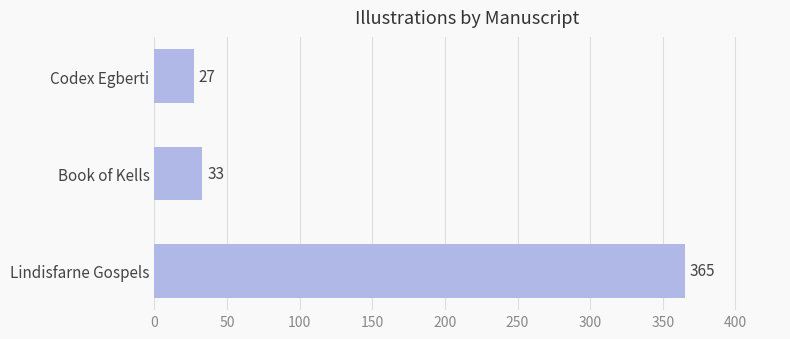

How many data points does each series have?

3